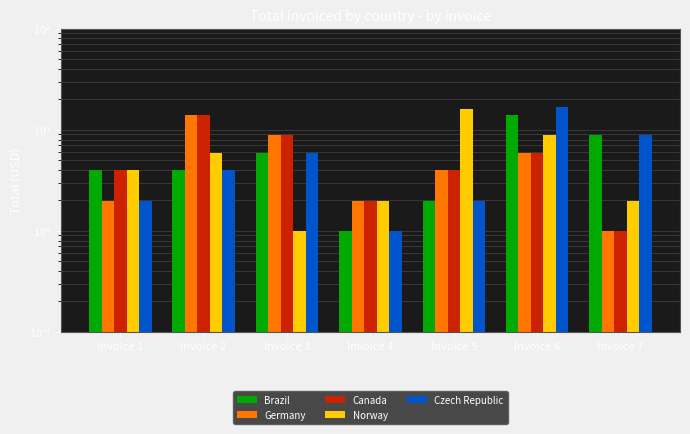

How many data points in Brazil are above 3?

5